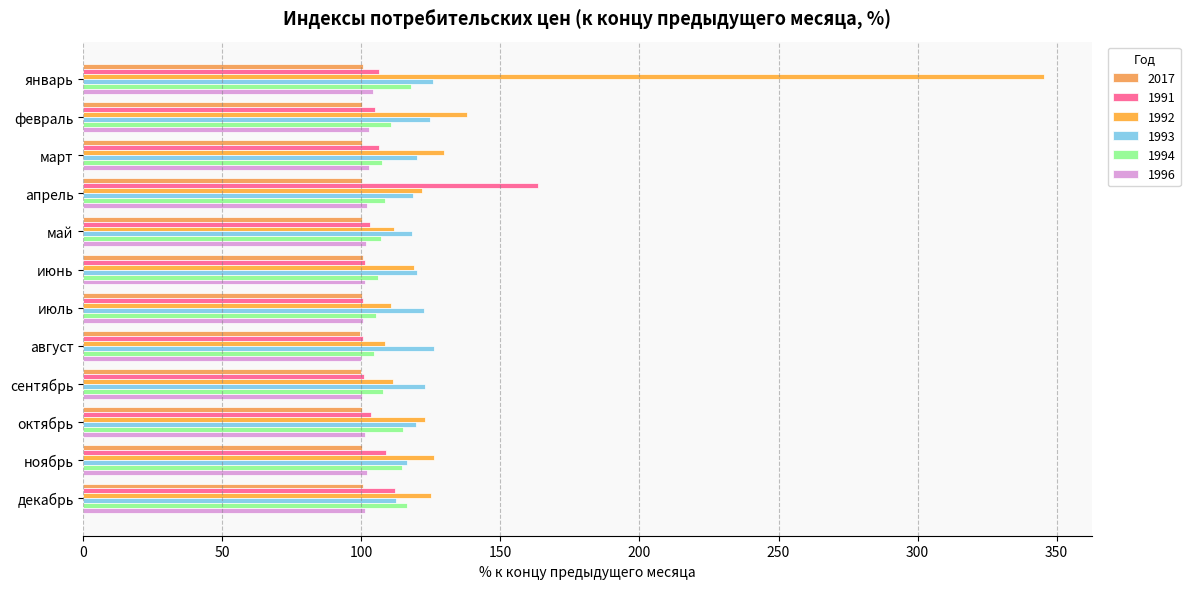

Rank the series at май from highest to lowest value.

1993, 1992, 1994, 1991, 1996, 2017